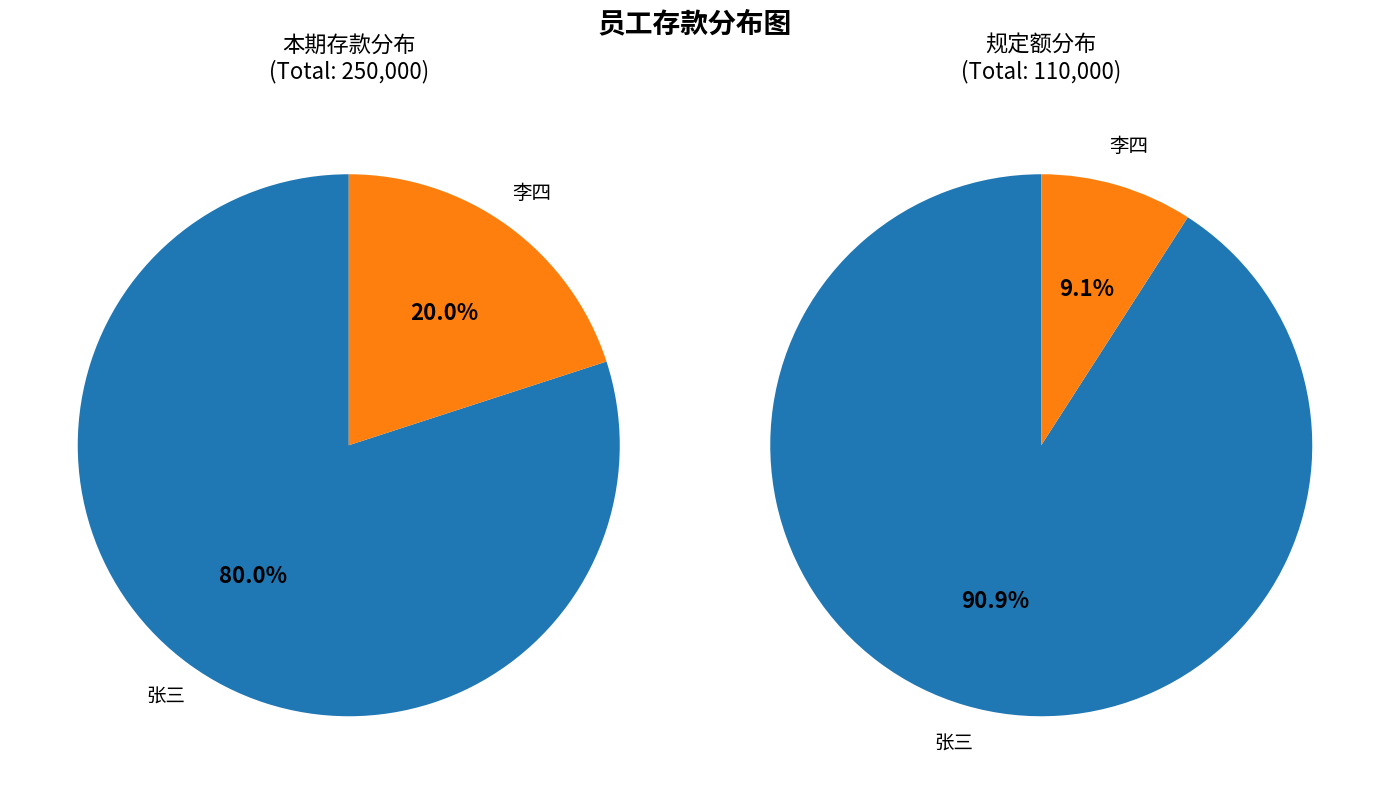

Count the number of slices in the pie.

2